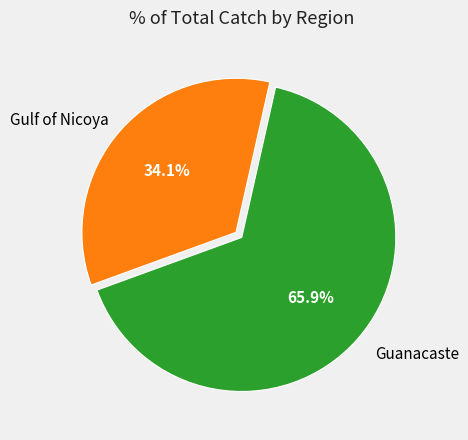

Does any single category account for the majority?

Yes